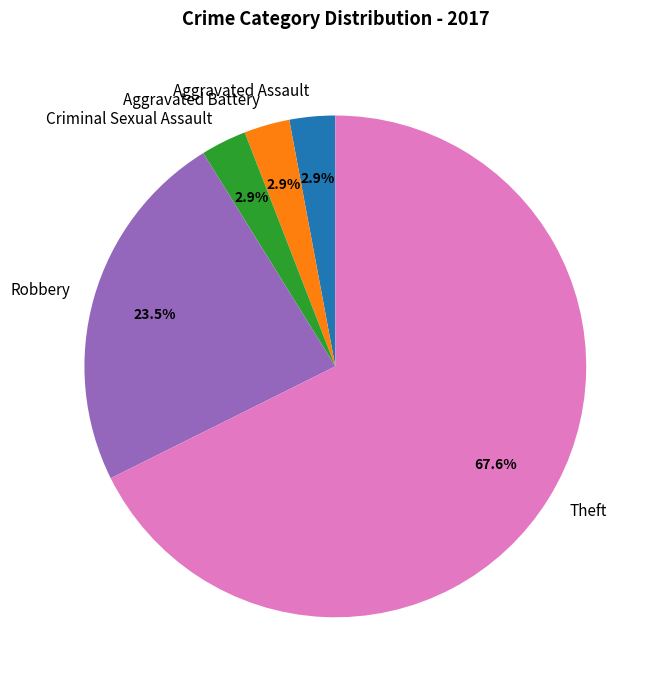

Count the number of slices in the pie.

5